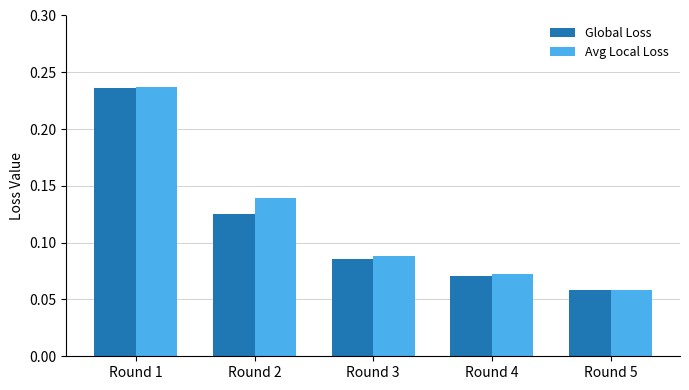

Is the value of Avg Local Loss at Round 4 greater than the value of Global Loss at Round 2?

No